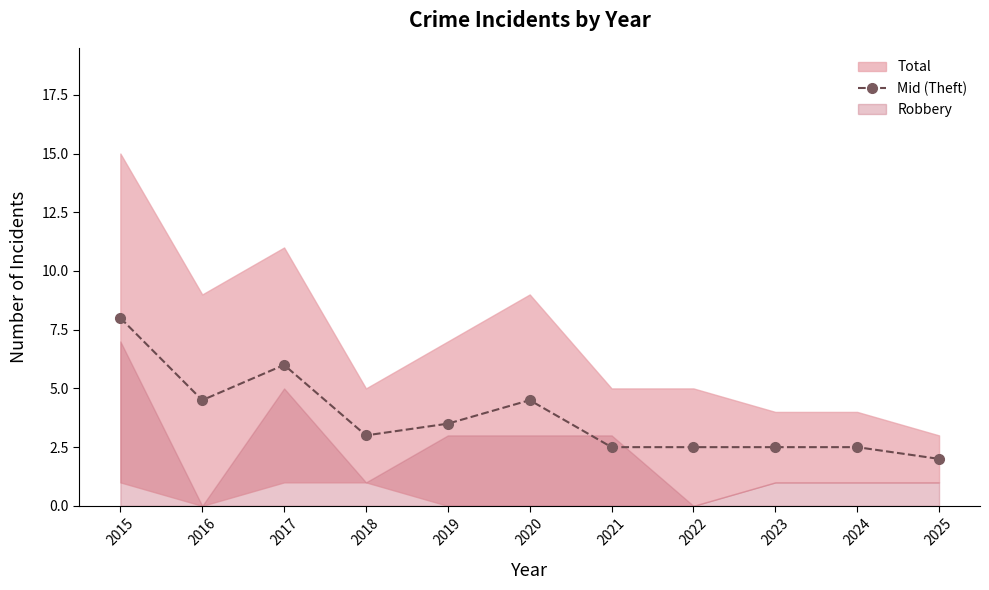

What is the sum of the values at 2017 and 2016?

10.5